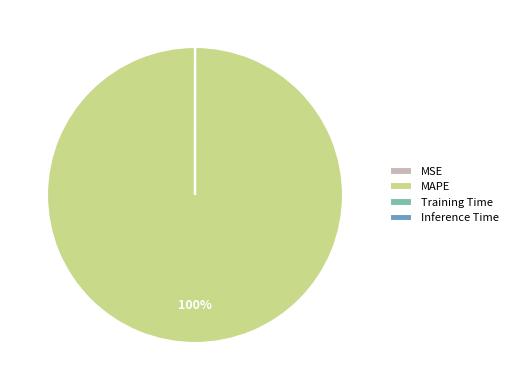

Does any single category account for the majority?

Yes